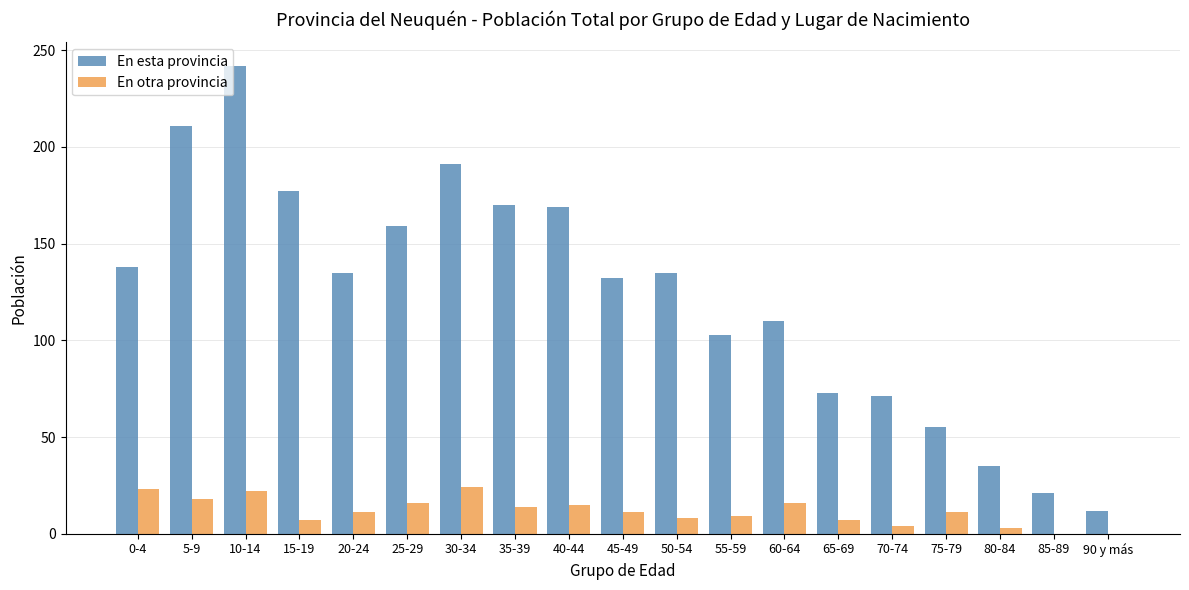

Count the number of categories in the chart.

19